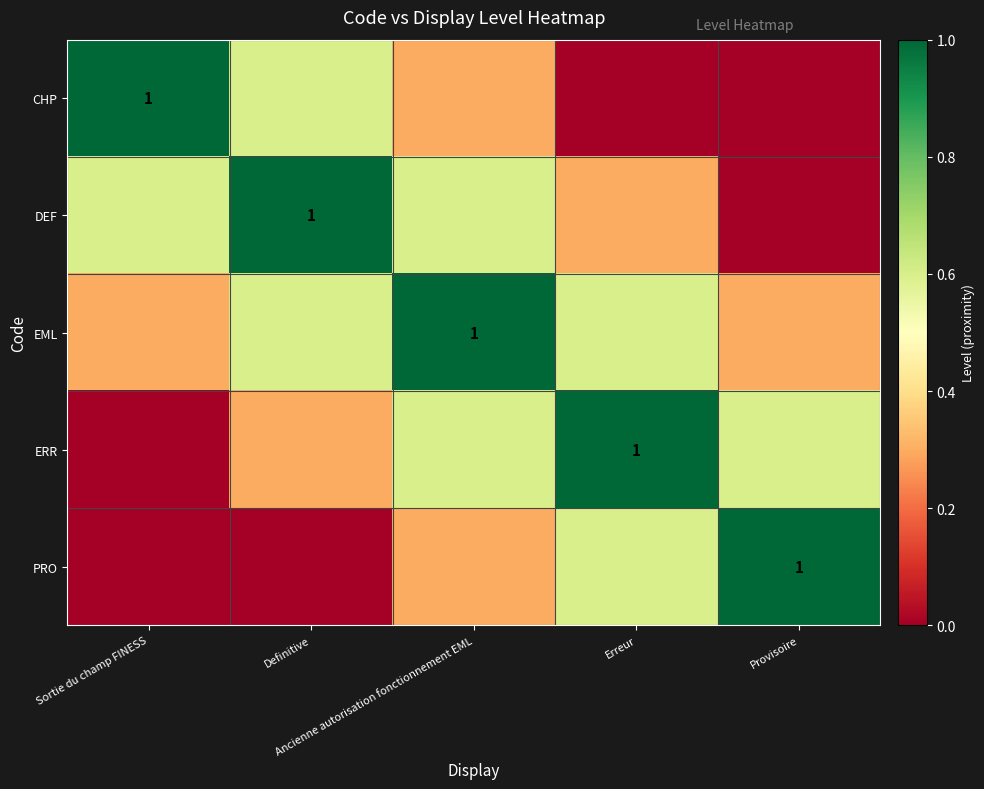

Rank the series by their maximum value, from lowest to highest.

CHP, DEF, EML, ERR, PRO